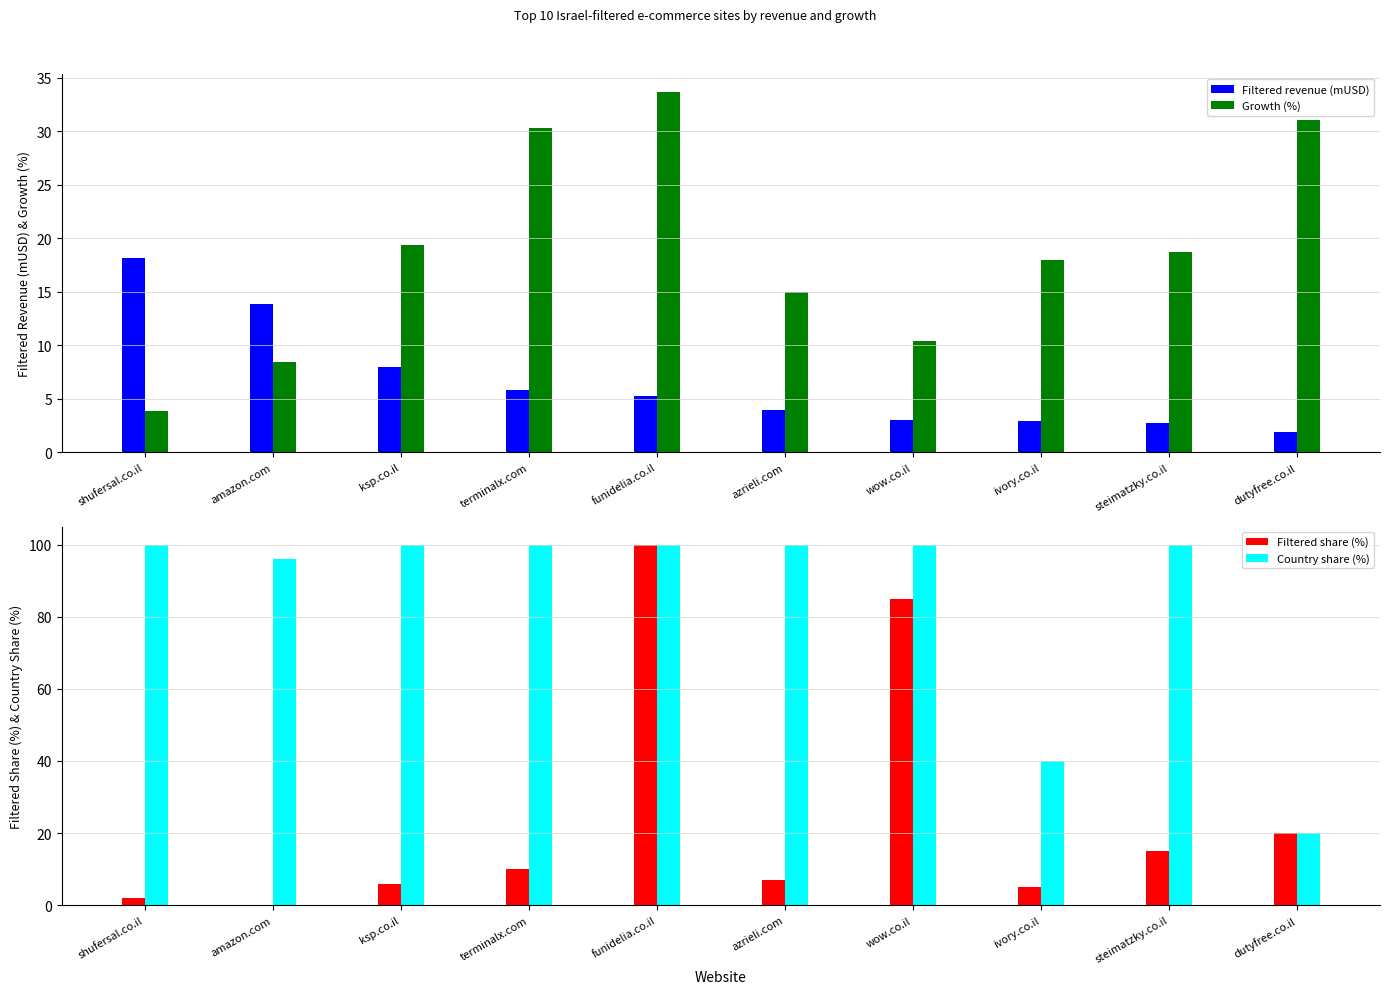

What is the label of the 7th bar from the left?

wow.co.il